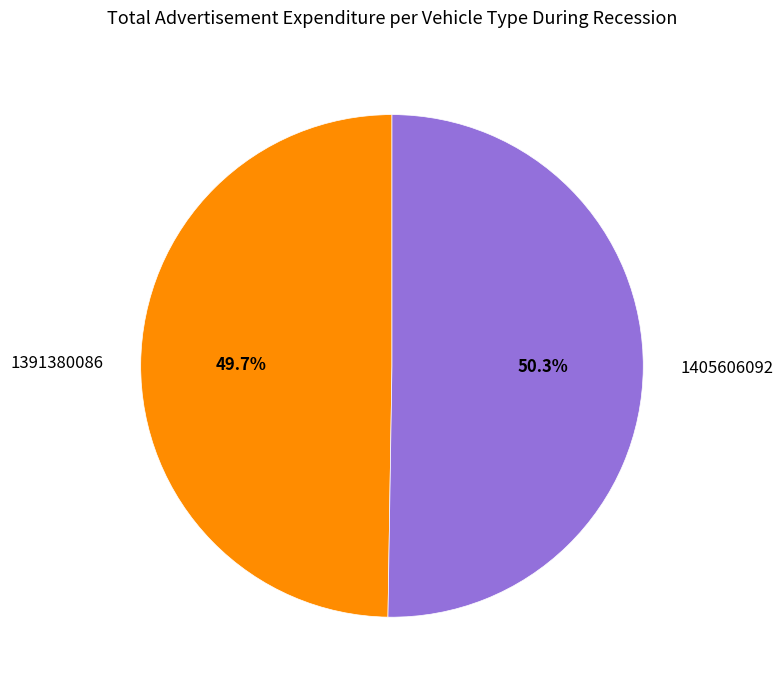

How many slices are in this pie chart?

2